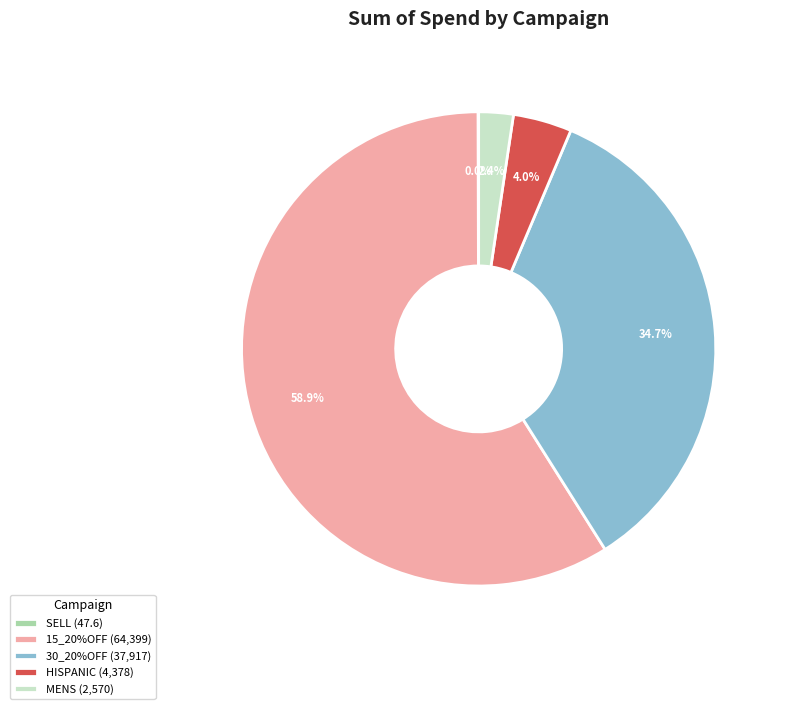

Approximately how many times larger is the value at 30_20%OFF (37,917) compared to HISPANIC (4,378)?

8.7